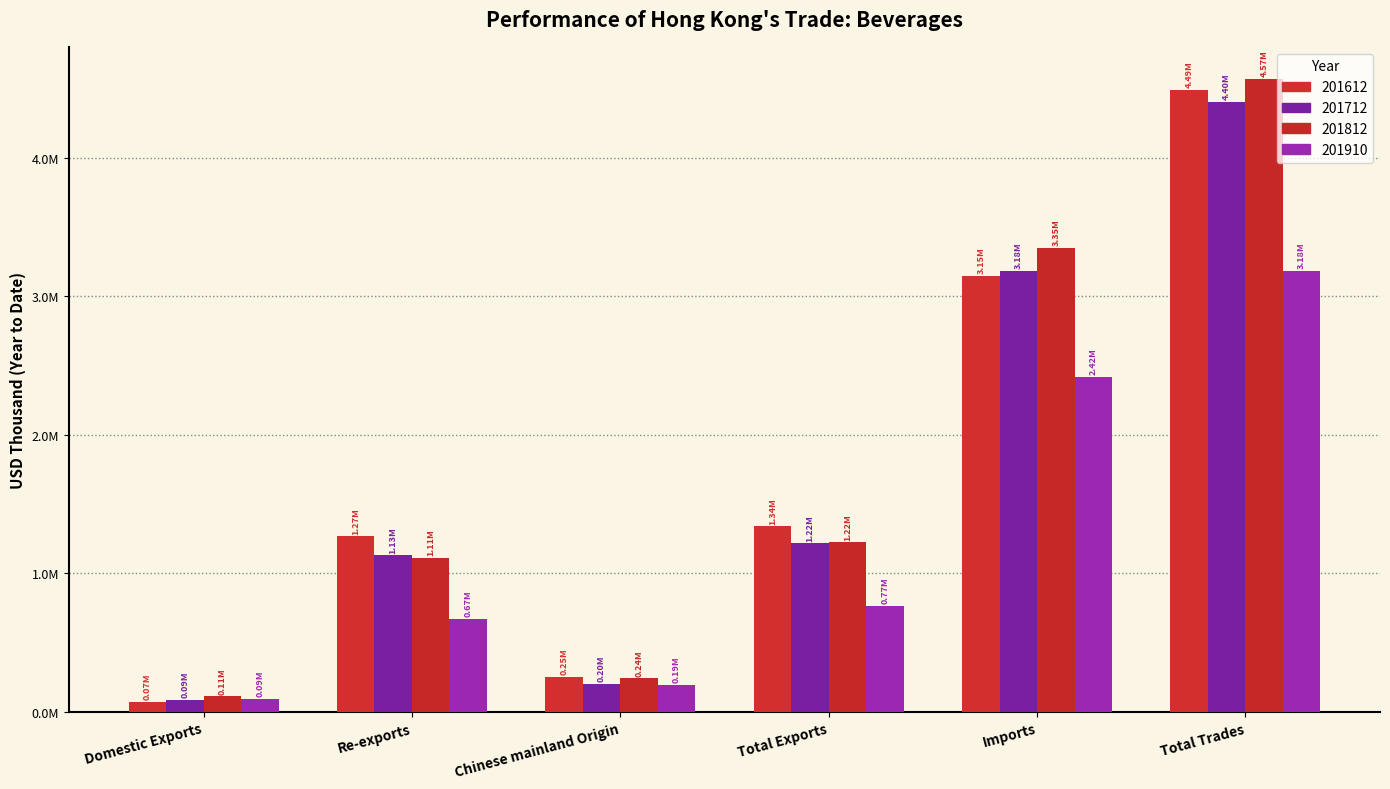

Does the chart contain any negative values?

No